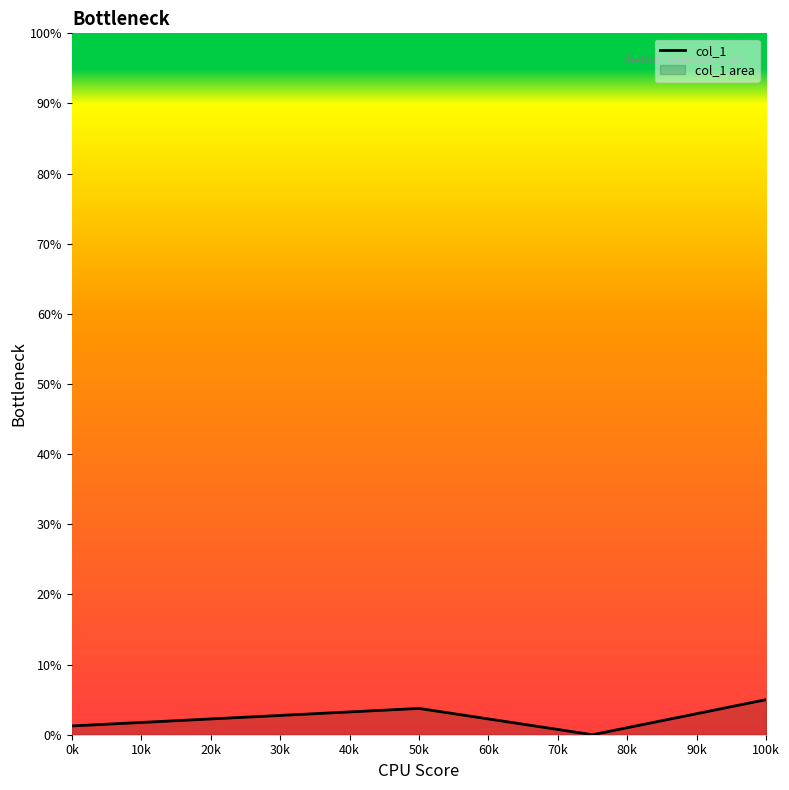

What is the average value?

2.5